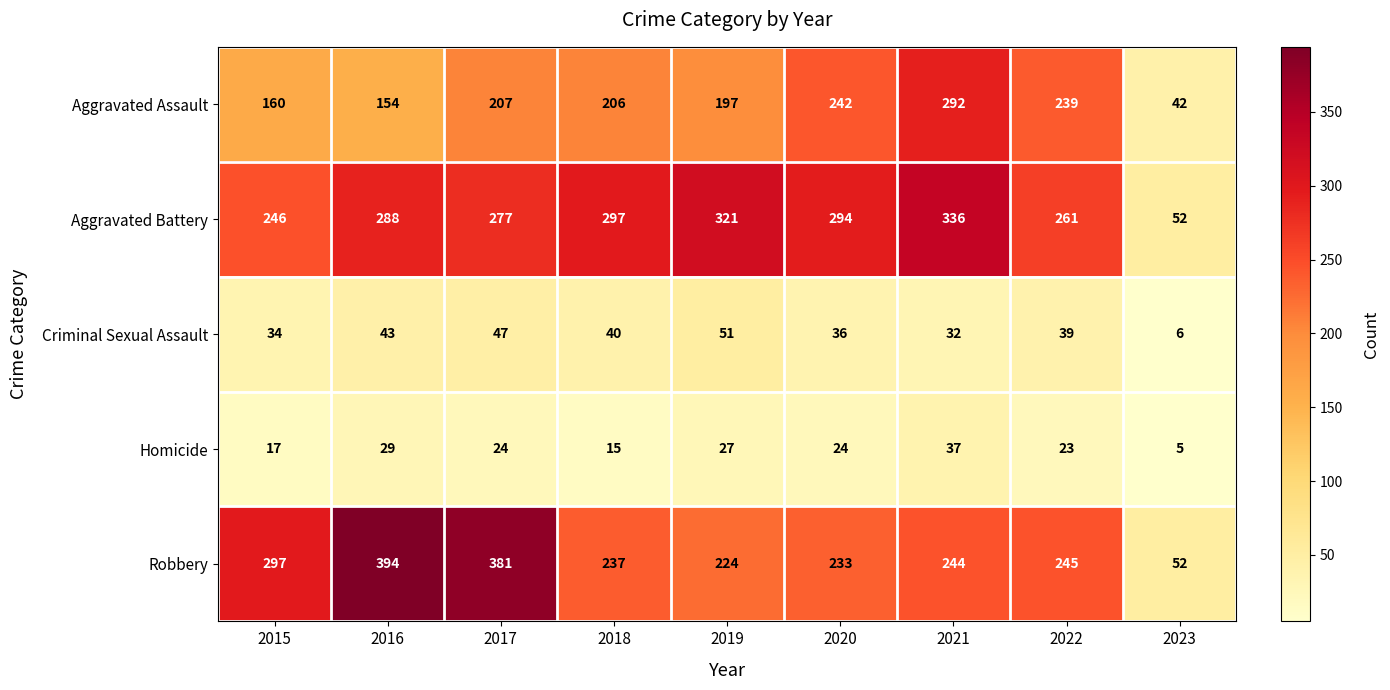

What is the difference between the maximum and minimum values in the Aggravated Battery series?

284